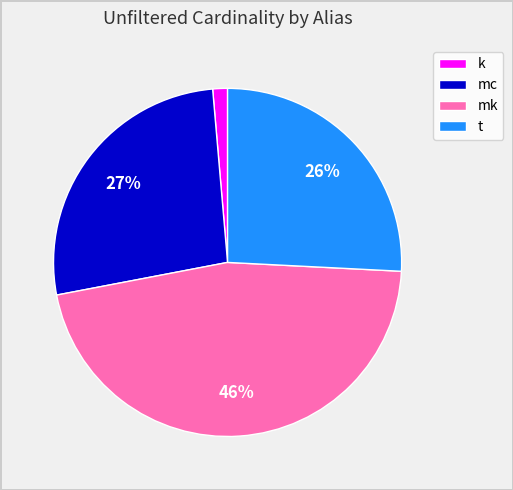

What is the ratio of the value at mc to the value at t?

1.0